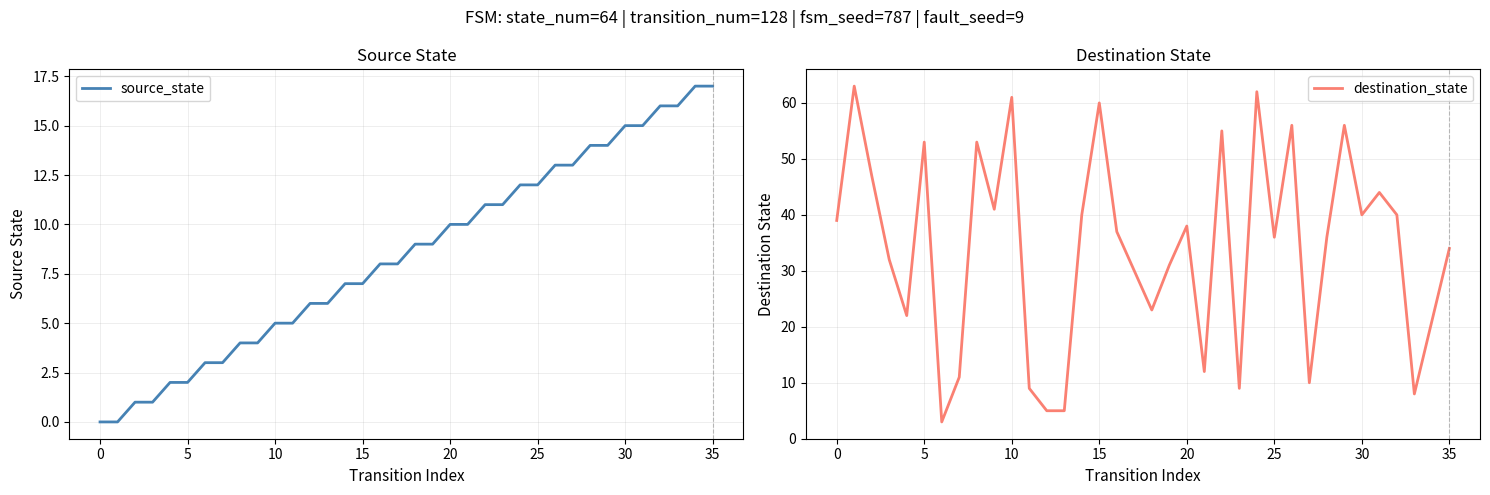

Where is source_state nearest to the value 8?

16